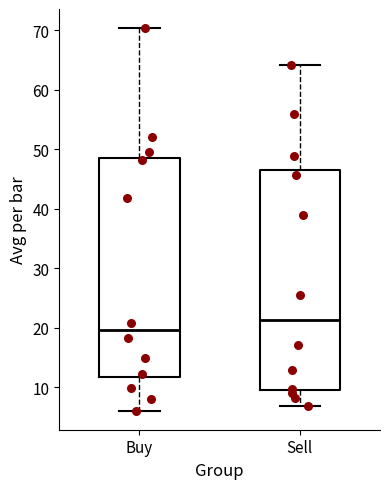

Reading left to right, read every box against the y-axis: the position of its median line, the range the box covers, and the ends of its whiskers. The values are not printed on the chart, so give them approximately, as read against the axis.

Buy: median 20, box 12 to 49, whiskers 6 to 70
Sell: median 21, box 10 to 46, whiskers 7 to 64